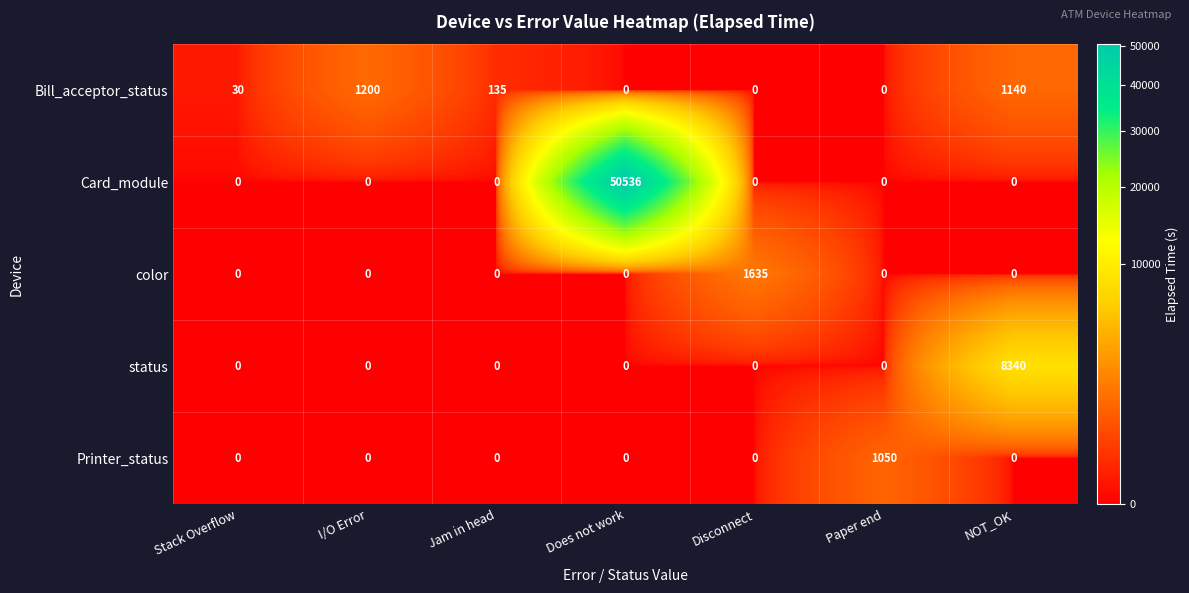

The Card_module series shows 50536 at Does not work. True or false?

True